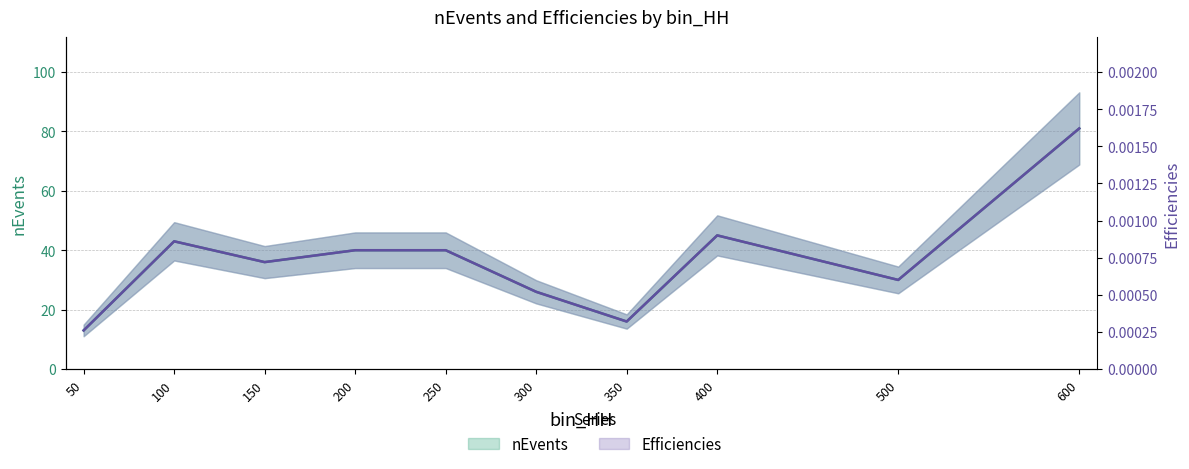

At which category is the sum across all series the highest?

600